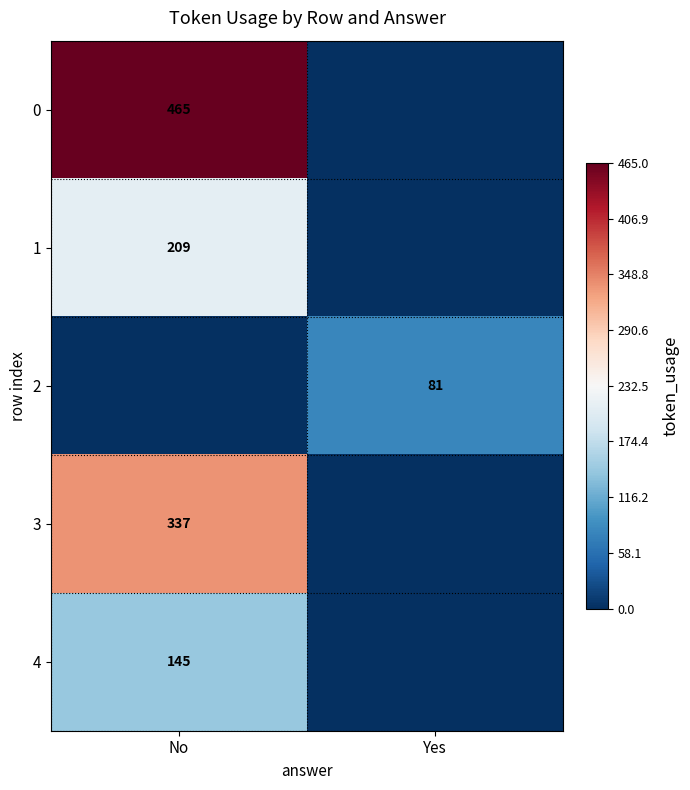

The value of 4 at No is 145. True or false?

True